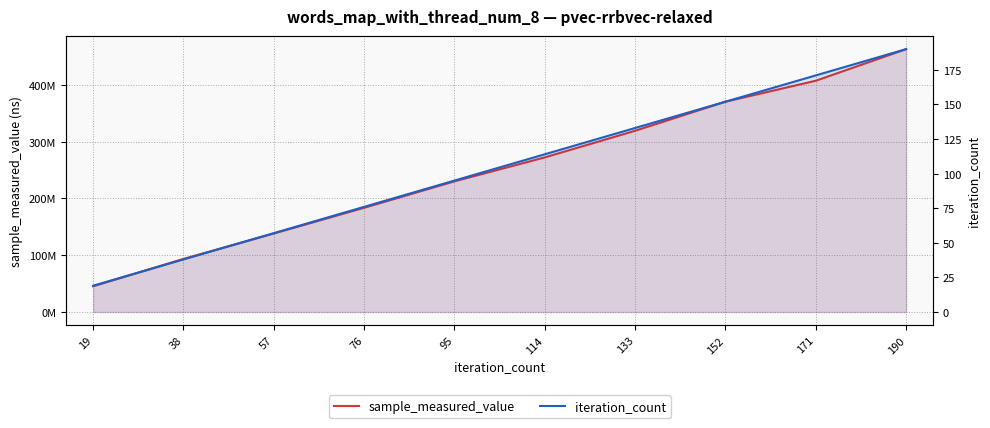

List the series in order of their peak value, highest first.

sample_measured_value, iteration_count